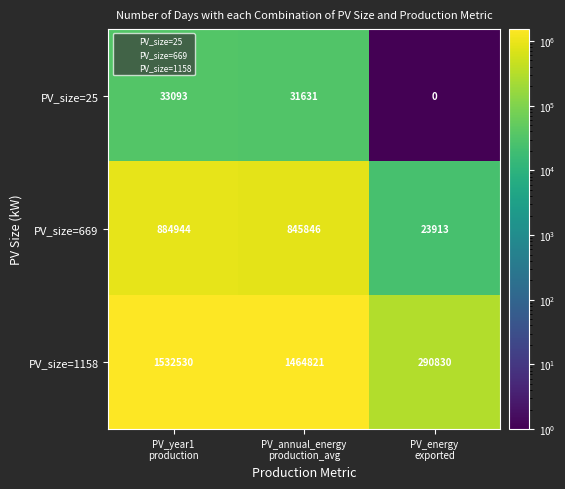

List the series in order of their overall mean, lowest first.

PV_size=25, PV_size=669, PV_size=1158